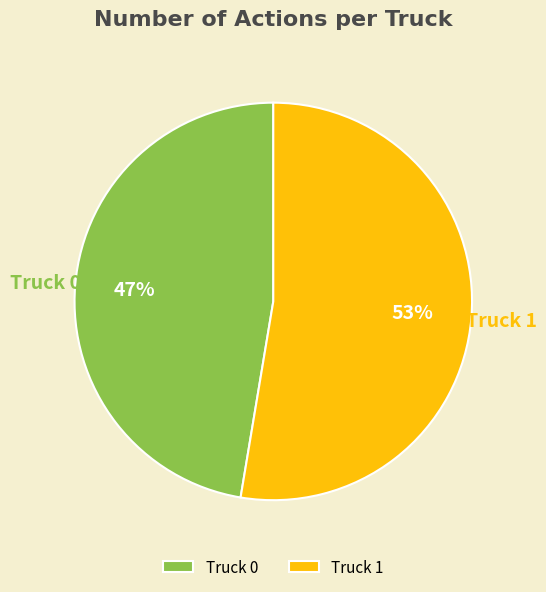

What percentage is the Truck 1 slice, to the nearest percent?

53%